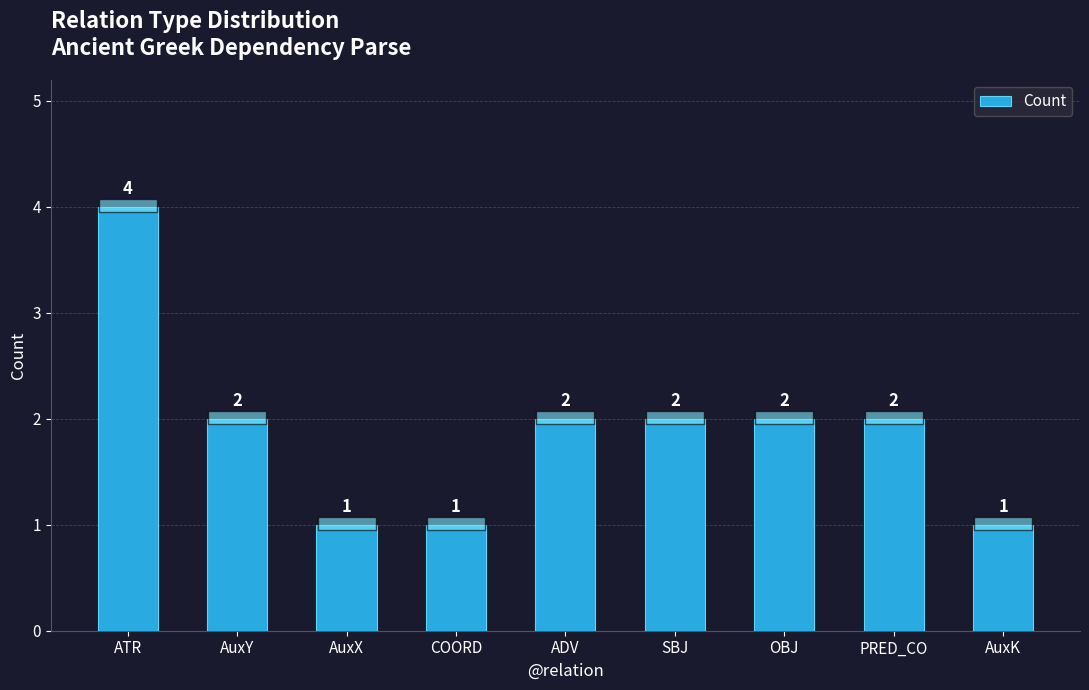

How many values are between 1 and 2?

8